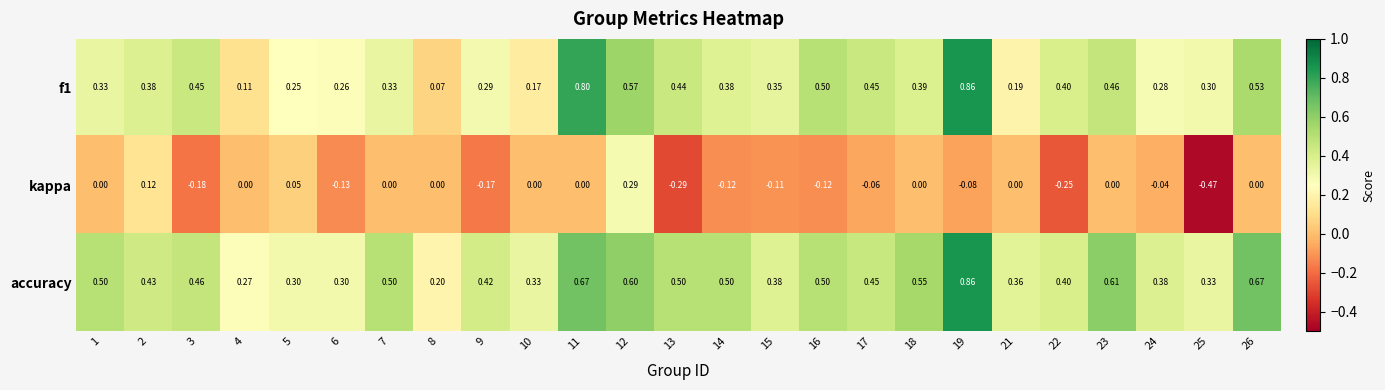

Which series has the largest total across all categories?

accuracy